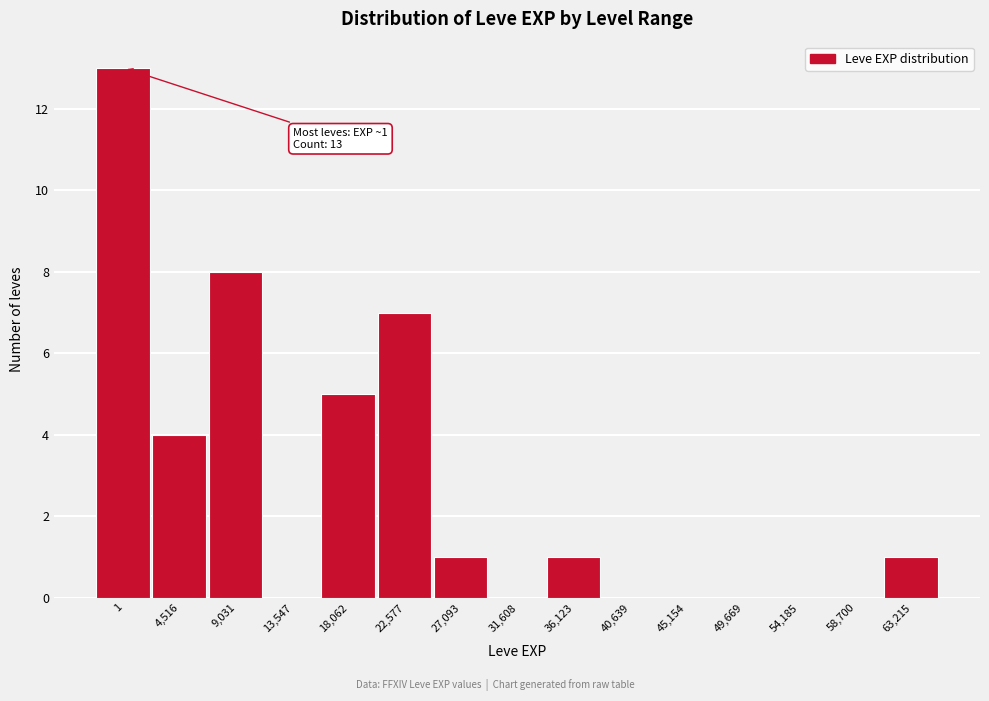

Reading left to right, extract all data points from this chart.

1=13	4,516=4	9,031=8	13,547=0	18,062=5	22,577=7	27,093=1	31,608=0	36,123=1	40,639=0	45,154=0	49,669=0	54,185=0	58,700=0	63,215=1